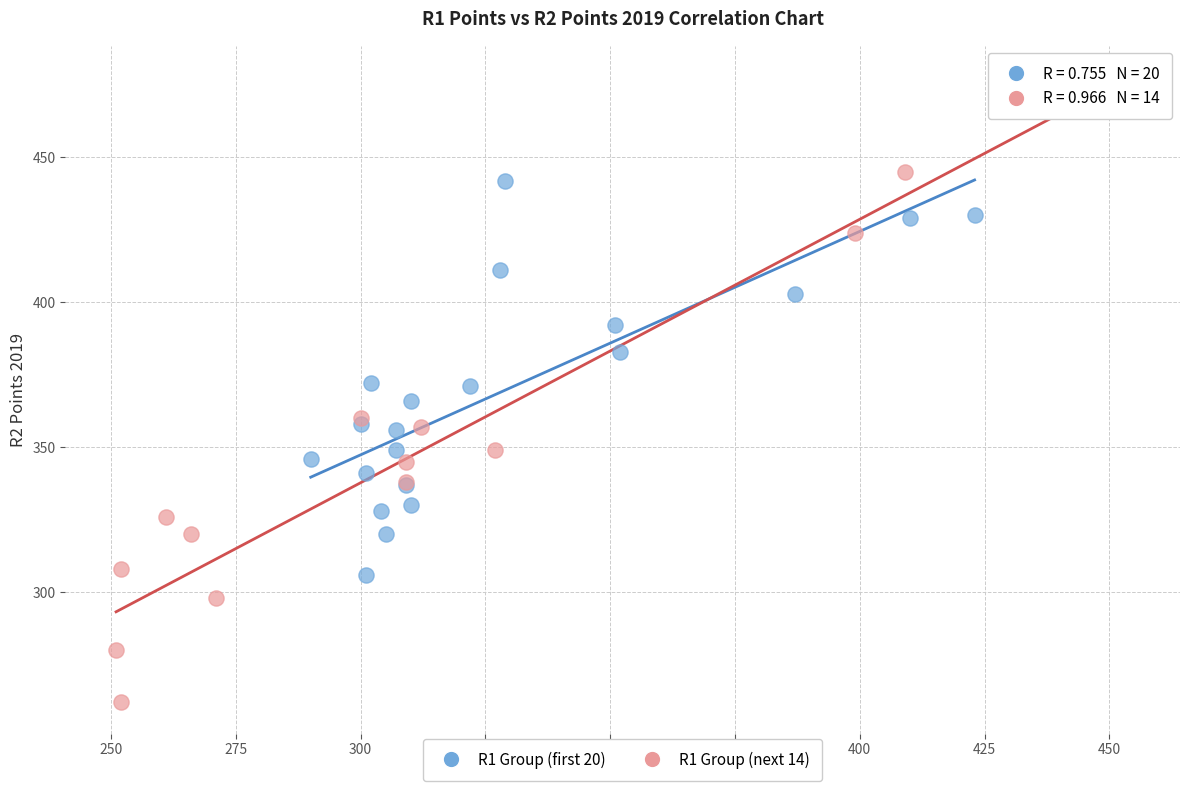

Which series reaches the minimum Y coordinate?

R1 Group (next 14)